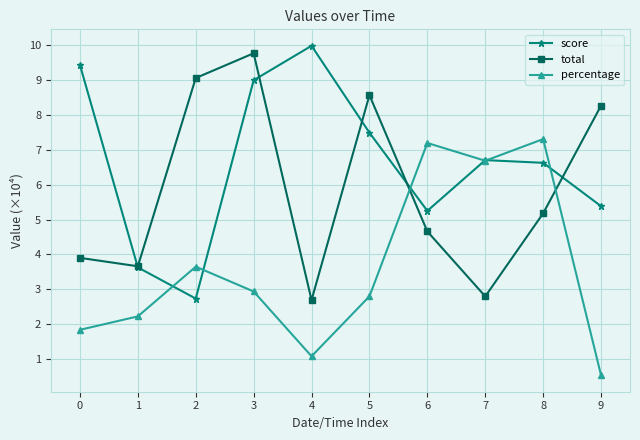

What are all the series names shown in the legend?

score, total, percentage